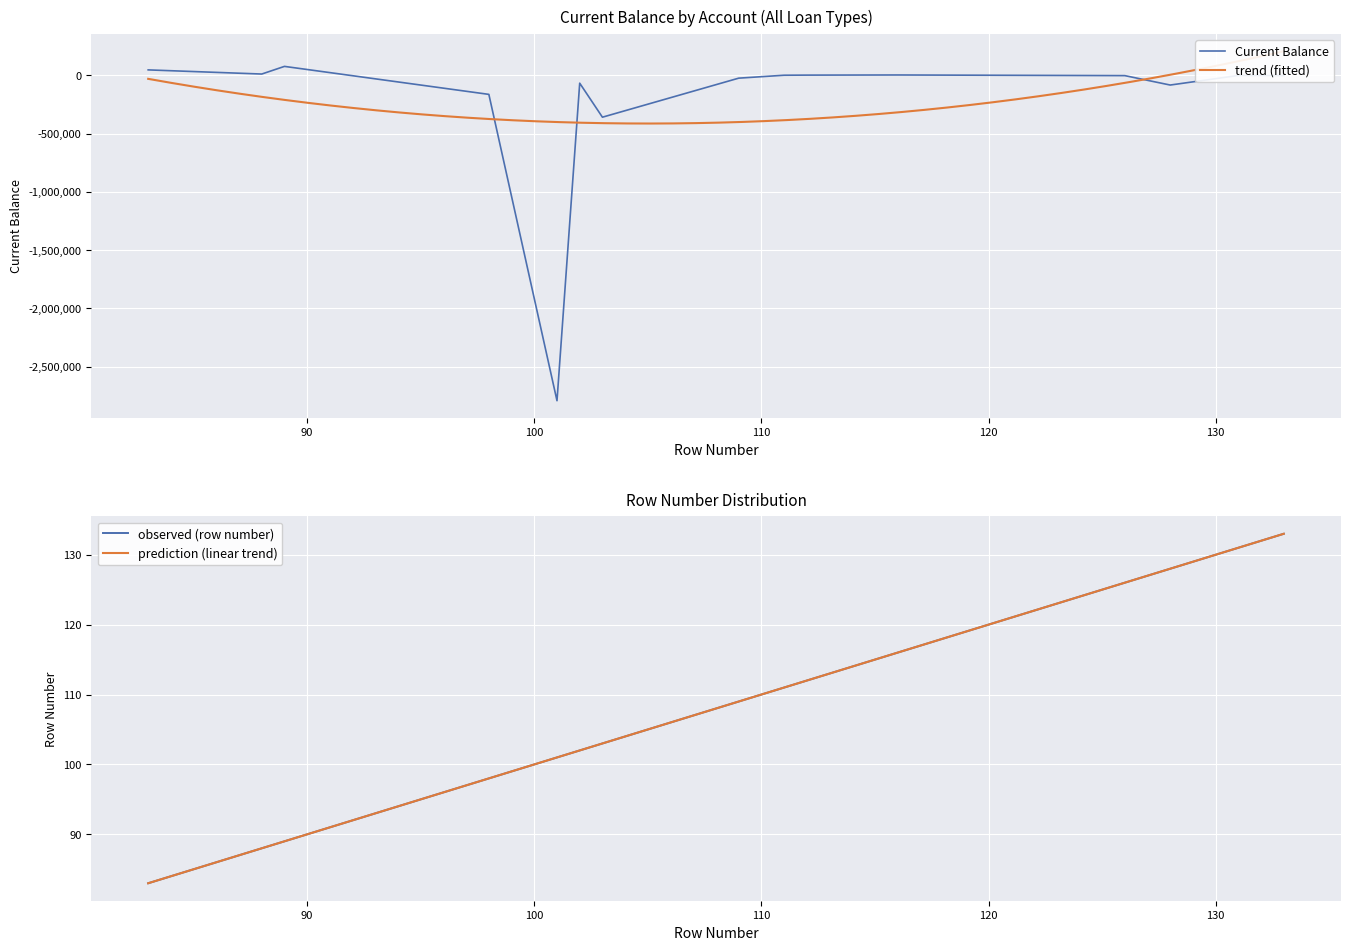

How many positive values does the Current Balance series have?

6